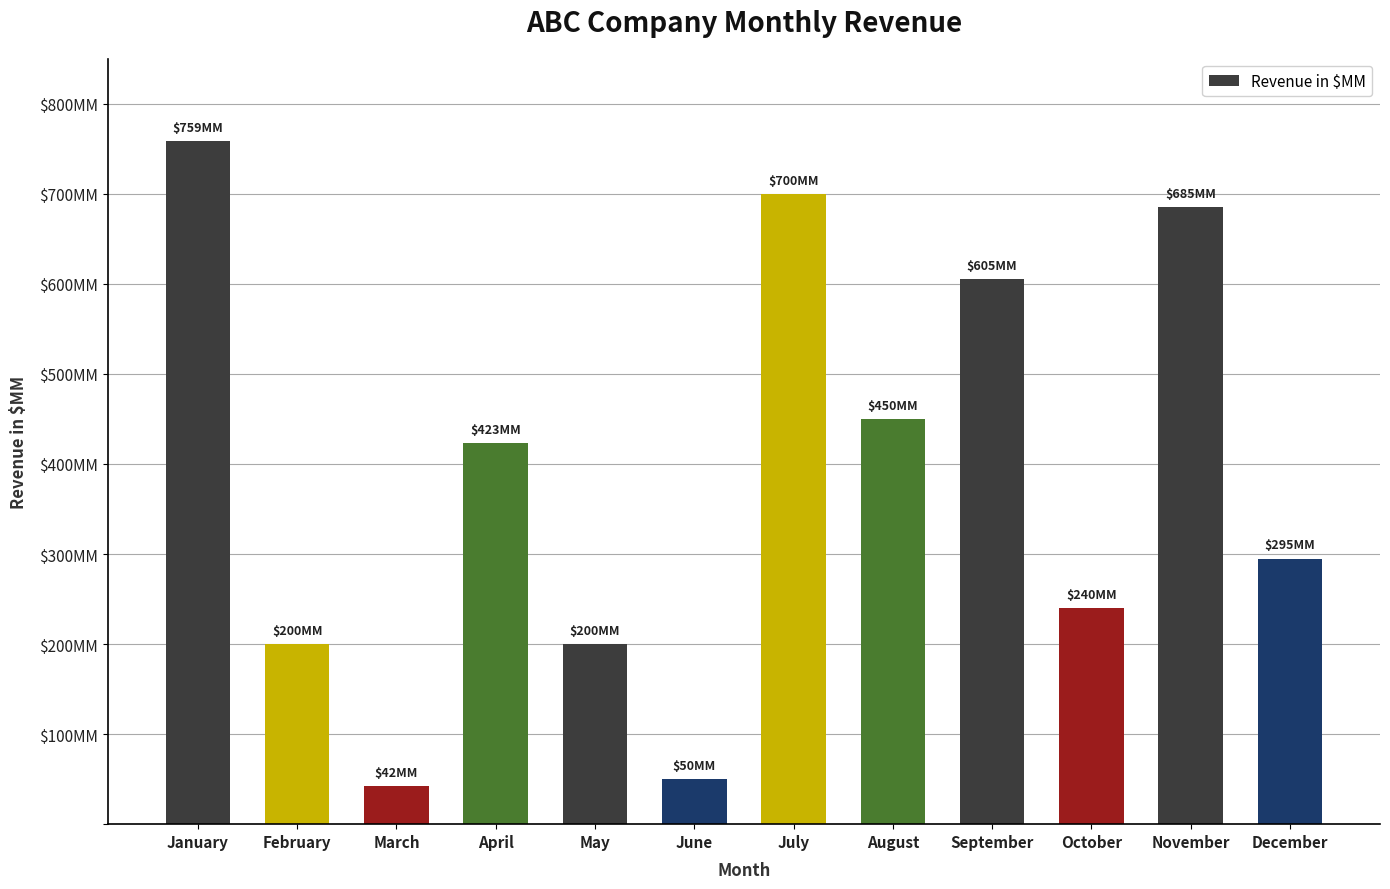

The value at March is 58. True or false?

False